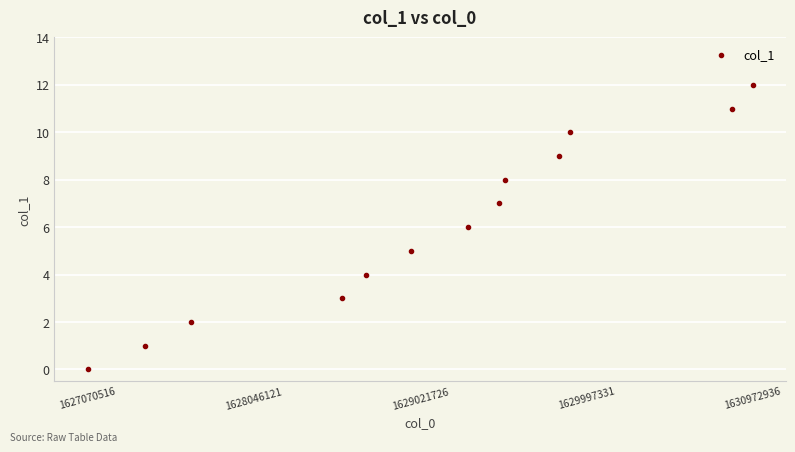

What is the range of X values (max minus min)?

3902420